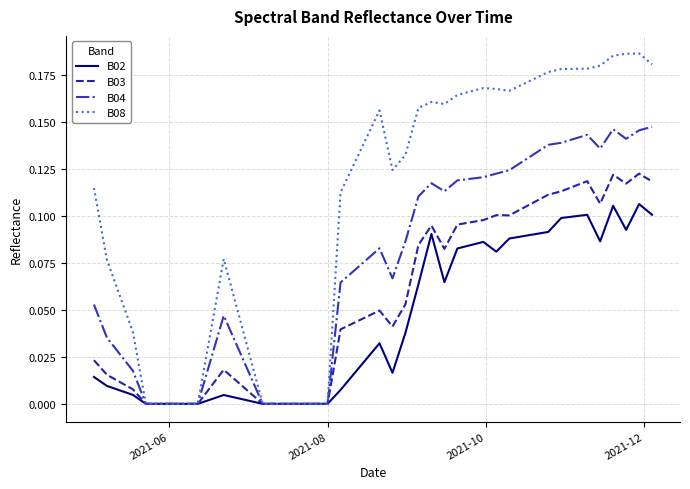

Rank the series by their maximum value, from lowest to highest.

B02, B03, B04, B08